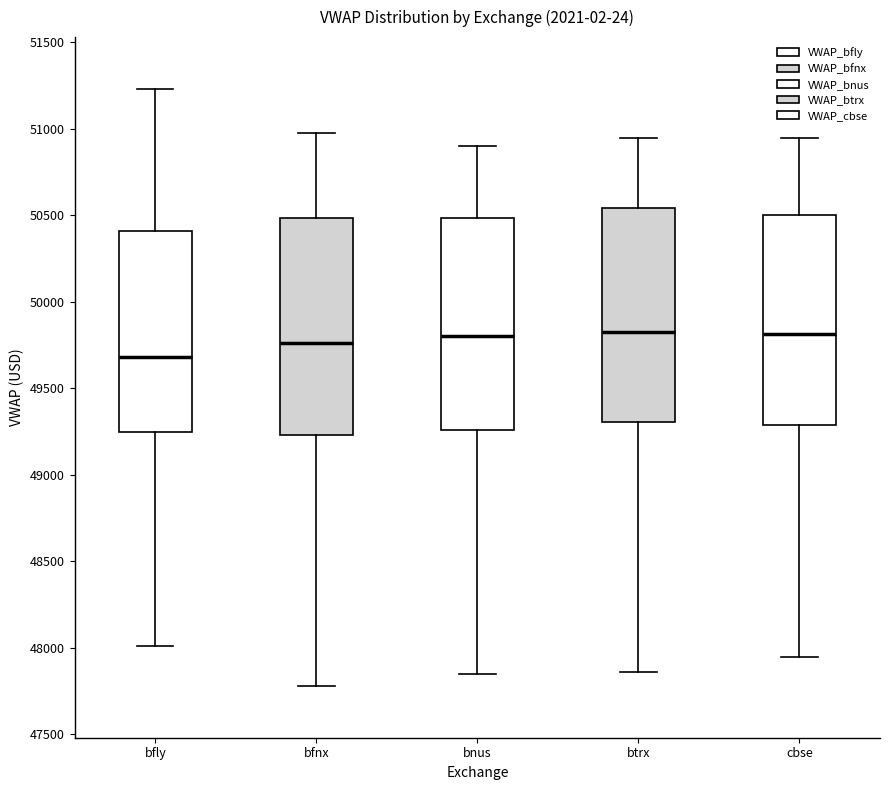

Reading left to right, transcribe this box plot: for each box, give where its median line is, the range the box spans, and where its two whiskers end, as read against the y-axis. The values are not printed on the chart, so give them approximately, as read against the axis.

bfly: median 49700, box 49250 to 50400, whiskers 48000 to 51250
bfnx: median 49750, box 49250 to 50500, whiskers 47800 to 51000
bnus: median 49800, box 49250 to 50500, whiskers 47850 to 50900
btrx: median 49800, box 49300 to 50550, whiskers 47850 to 50950
cbse: median 49800, box 49300 to 50500, whiskers 47950 to 50950